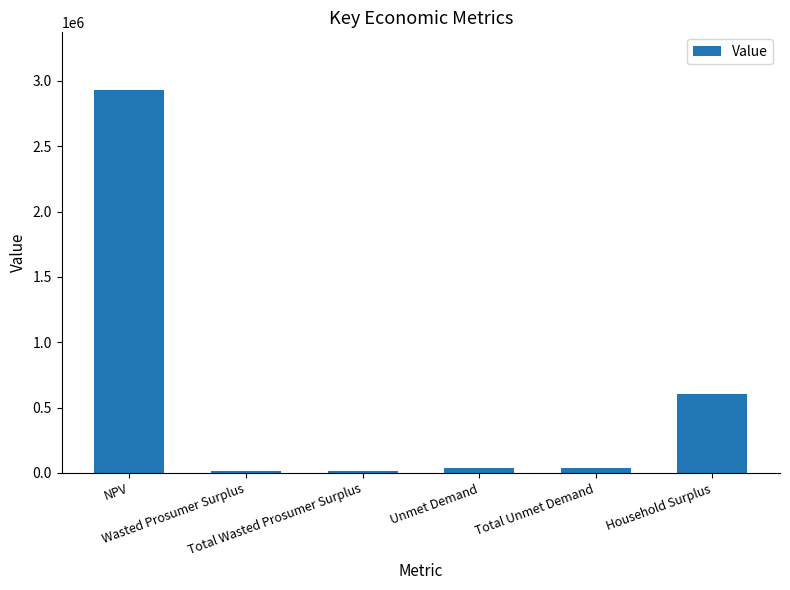

The value at Household Surplus is 807474.0. True or false?

False